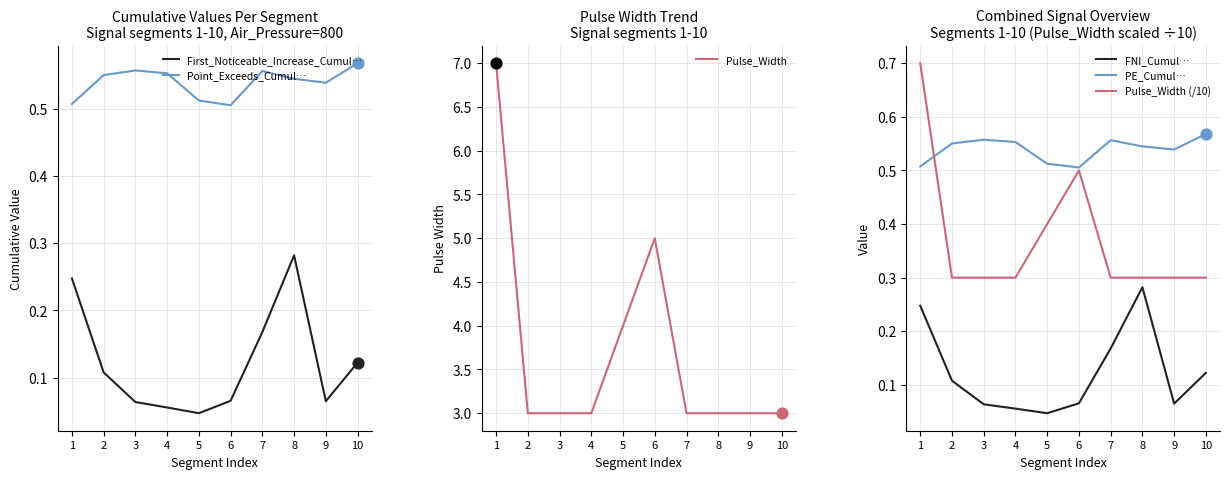

At how many categories does at least one series exceed 3?

3